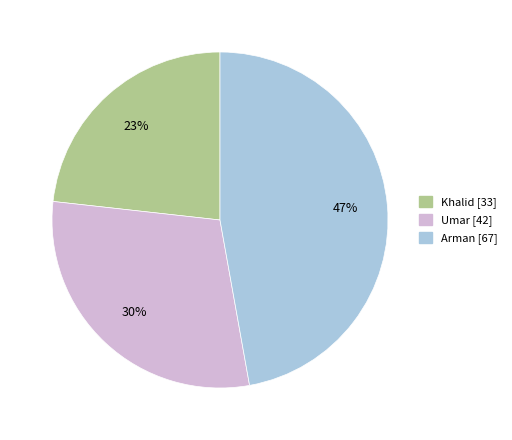

Do Khalid [33] and Arman [67] together represent more than half of the pie?

Yes